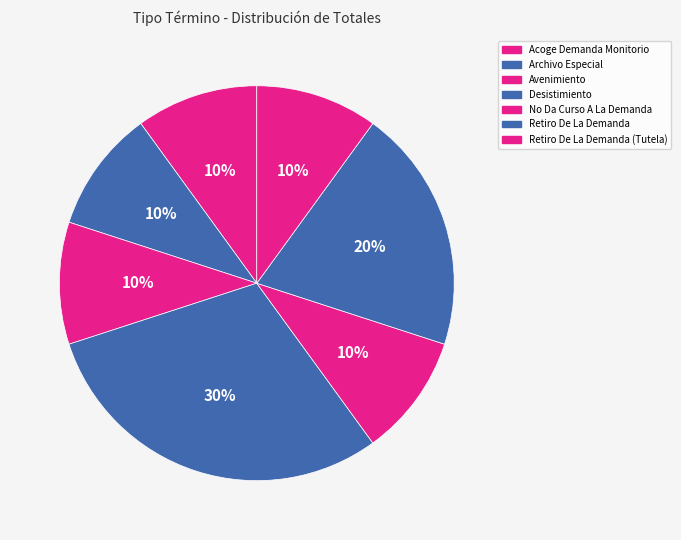

What portion of the pie excludes Desistimiento?

70.0%